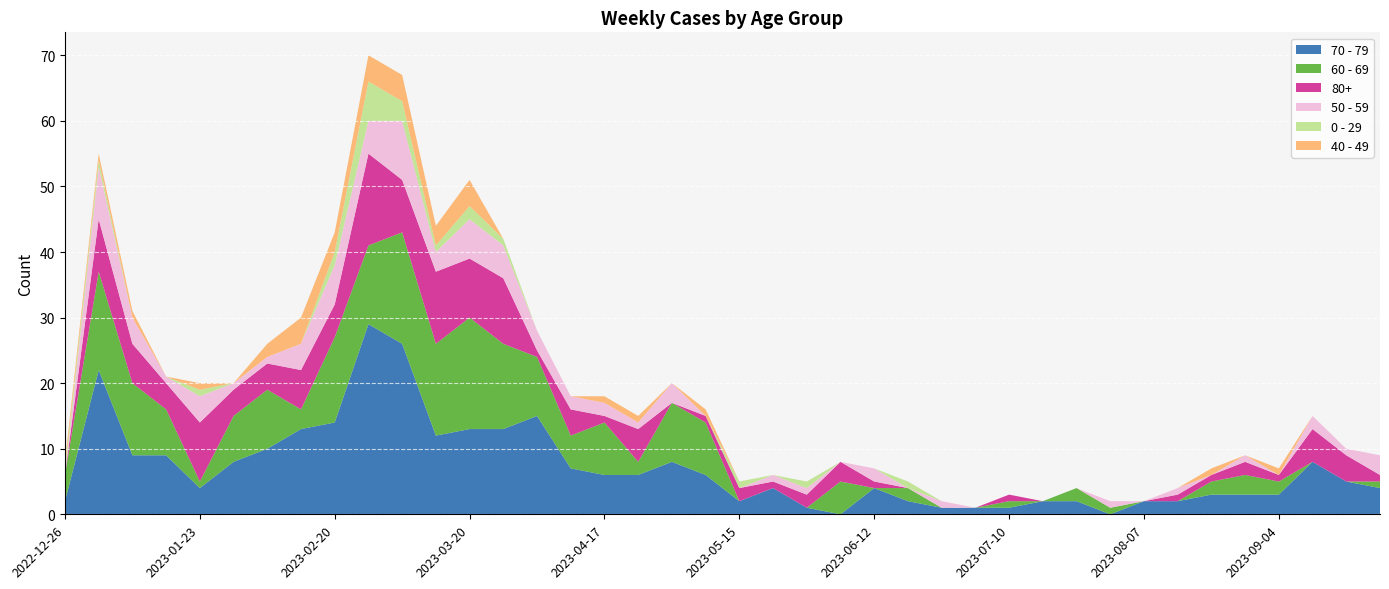

Reading left to right, transcribe all the data shown in this chart.

70 - 79: 2022-12-26=2	2023-01-02=22	2023-01-09=9	2023-01-16=9	2023-01-23=4	2023-01-30=8	2023-02-06=10	2023-02-13=13	2023-02-20=14	2023-02-27=29	2023-03-06=26	2023-03-13=12	2023-03-20=13	2023-03-27=13	2023-04-03=15	2023-04-10=7	2023-04-17=6	2023-04-24=6	2023-05-01=8	2023-05-08=6	2023-05-15=2	2023-05-22=4	2023-05-29=1	2023-06-05=0	2023-06-12=4	2023-06-19=2	2023-06-26=1	2023-07-03=1	2023-07-10=1	2023-07-17=2	2023-07-24=2	2023-07-31=0	2023-08-07=2	2023-08-14=2	2023-08-21=3	2023-08-28=3	2023-09-04=3	2023-09-11=8	2023-09-18=5	2023-09-25=4
60 - 69: 2022-12-26=4	2023-01-02=15	2023-01-09=11	2023-01-16=7	2023-01-23=1	2023-01-30=7	2023-02-06=9	2023-02-13=3	2023-02-20=13	2023-02-27=12	2023-03-06=17	2023-03-13=14	2023-03-20=17	2023-03-27=13	2023-04-03=9	2023-04-10=5	2023-04-17=8	2023-04-24=2	2023-05-01=9	2023-05-08=8	2023-05-15=0	2023-05-22=0	2023-05-29=0	2023-06-05=5	2023-06-12=0	2023-06-19=2	2023-06-26=0	2023-07-03=0	2023-07-10=1	2023-07-17=0	2023-07-24=2	2023-07-31=1	2023-08-07=0	2023-08-14=0	2023-08-21=2	2023-08-28=3	2023-09-04=2	2023-09-11=0	2023-09-18=0	2023-09-25=1
80+: 2022-12-26=0	2023-01-02=8	2023-01-09=6	2023-01-16=4	2023-01-23=9	2023-01-30=4	2023-02-06=4	2023-02-13=6	2023-02-20=5	2023-02-27=14	2023-03-06=8	2023-03-13=11	2023-03-20=9	2023-03-27=10	2023-04-03=1	2023-04-10=4	2023-04-17=1	2023-04-24=5	2023-05-01=0	2023-05-08=1	2023-05-15=2	2023-05-22=1	2023-05-29=2	2023-06-05=3	2023-06-12=1	2023-06-19=0	2023-06-26=0	2023-07-03=0	2023-07-10=1	2023-07-17=0	2023-07-24=0	2023-07-31=0	2023-08-07=0	2023-08-14=1	2023-08-21=1	2023-08-28=2	2023-09-04=1	2023-09-11=5	2023-09-18=4	2023-09-25=1
50 - 59: 2022-12-26=0	2023-01-02=8	2023-01-09=4	2023-01-16=1	2023-01-23=4	2023-01-30=1	2023-02-06=1	2023-02-13=4	2023-02-20=6	2023-02-27=5	2023-03-06=9	2023-03-13=3	2023-03-20=6	2023-03-27=5	2023-04-03=3	2023-04-10=2	2023-04-17=2	2023-04-24=1	2023-05-01=3	2023-05-08=0	2023-05-15=0	2023-05-22=1	2023-05-29=1	2023-06-05=0	2023-06-12=2	2023-06-19=0	2023-06-26=1	2023-07-03=0	2023-07-10=0	2023-07-17=0	2023-07-24=0	2023-07-31=1	2023-08-07=0	2023-08-14=1	2023-08-21=0	2023-08-28=1	2023-09-04=0	2023-09-11=2	2023-09-18=1	2023-09-25=3
0 - 29: 2022-12-26=1	2023-01-02=1	2023-01-09=0	2023-01-16=0	2023-01-23=1	2023-01-30=0	2023-02-06=0	2023-02-13=0	2023-02-20=2	2023-02-27=6	2023-03-06=3	2023-03-13=1	2023-03-20=2	2023-03-27=1	2023-04-03=0	2023-04-10=0	2023-04-17=0	2023-04-24=0	2023-05-01=0	2023-05-08=0	2023-05-15=1	2023-05-22=0	2023-05-29=1	2023-06-05=0	2023-06-12=0	2023-06-19=1	2023-06-26=0	2023-07-03=0	2023-07-10=0	2023-07-17=0	2023-07-24=0	2023-07-31=0	2023-08-07=0	2023-08-14=0	2023-08-21=0	2023-08-28=0	2023-09-04=0	2023-09-11=0	2023-09-18=0	2023-09-25=0
40 - 49: 2022-12-26=1	2023-01-02=1	2023-01-09=1	2023-01-16=0	2023-01-23=1	2023-01-30=0	2023-02-06=2	2023-02-13=4	2023-02-20=3	2023-02-27=4	2023-03-06=4	2023-03-13=3	2023-03-20=4	2023-03-27=0	2023-04-03=0	2023-04-10=0	2023-04-17=1	2023-04-24=1	2023-05-01=0	2023-05-08=1	2023-05-15=0	2023-05-22=0	2023-05-29=0	2023-06-05=0	2023-06-12=0	2023-06-19=0	2023-06-26=0	2023-07-03=0	2023-07-10=0	2023-07-17=0	2023-07-24=0	2023-07-31=0	2023-08-07=0	2023-08-14=0	2023-08-21=1	2023-08-28=0	2023-09-04=1	2023-09-11=0	2023-09-18=0	2023-09-25=0